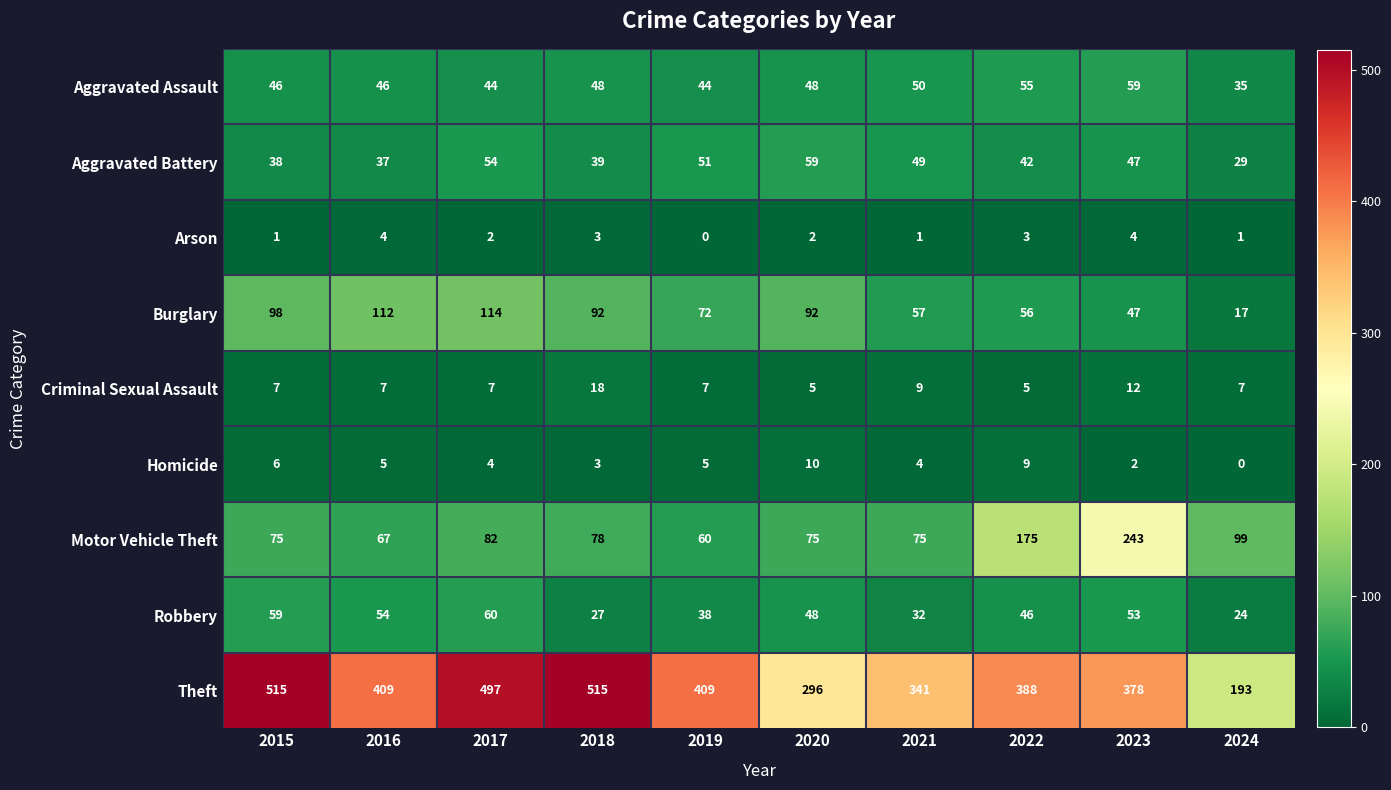

What is the difference between the Robbery values at 2020 and 2019?

10